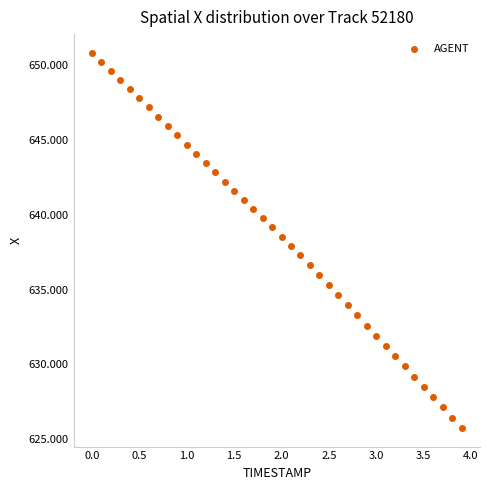

What is the range of X values (max minus min)?

3.9